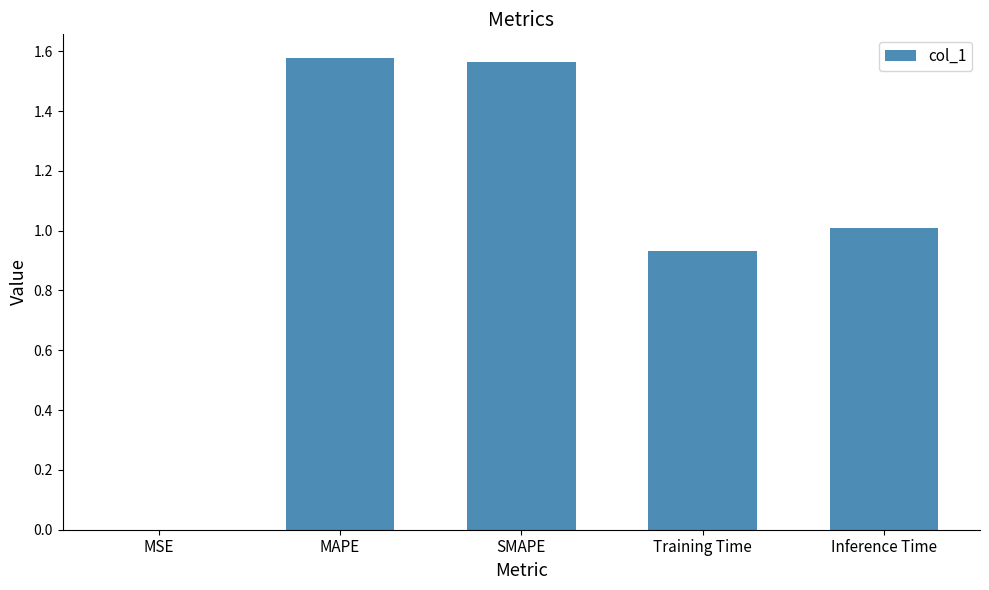

What is the sum of all values?

5.1